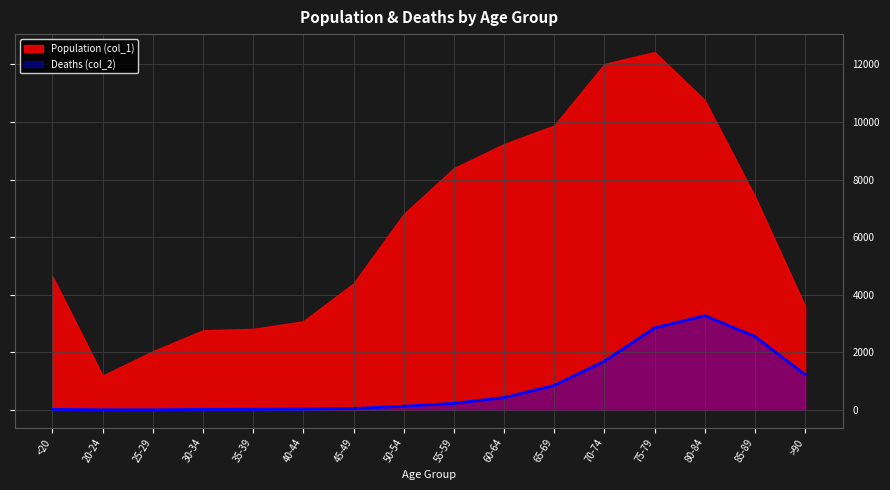

True or false: Population (col_1) and Deaths (col_2) cross at least once.

False